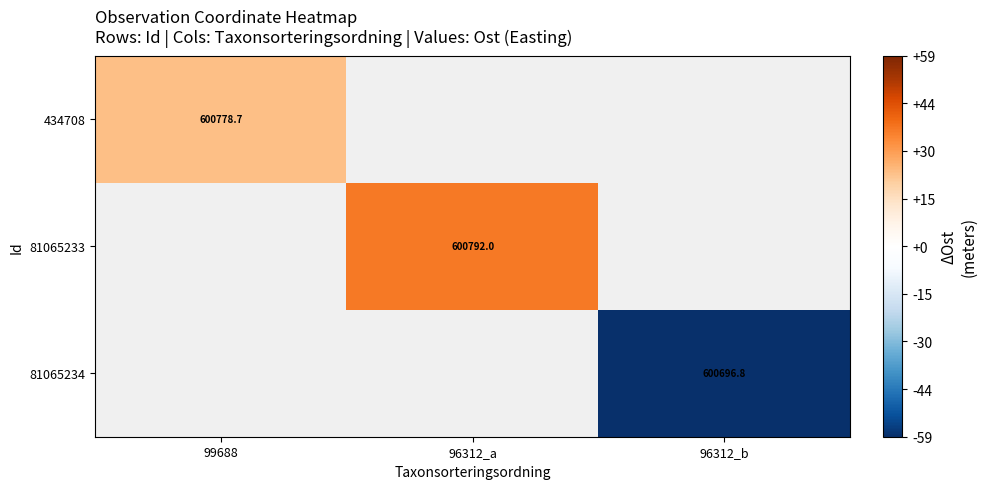

At how many categories does at least one series exceed 6?

2